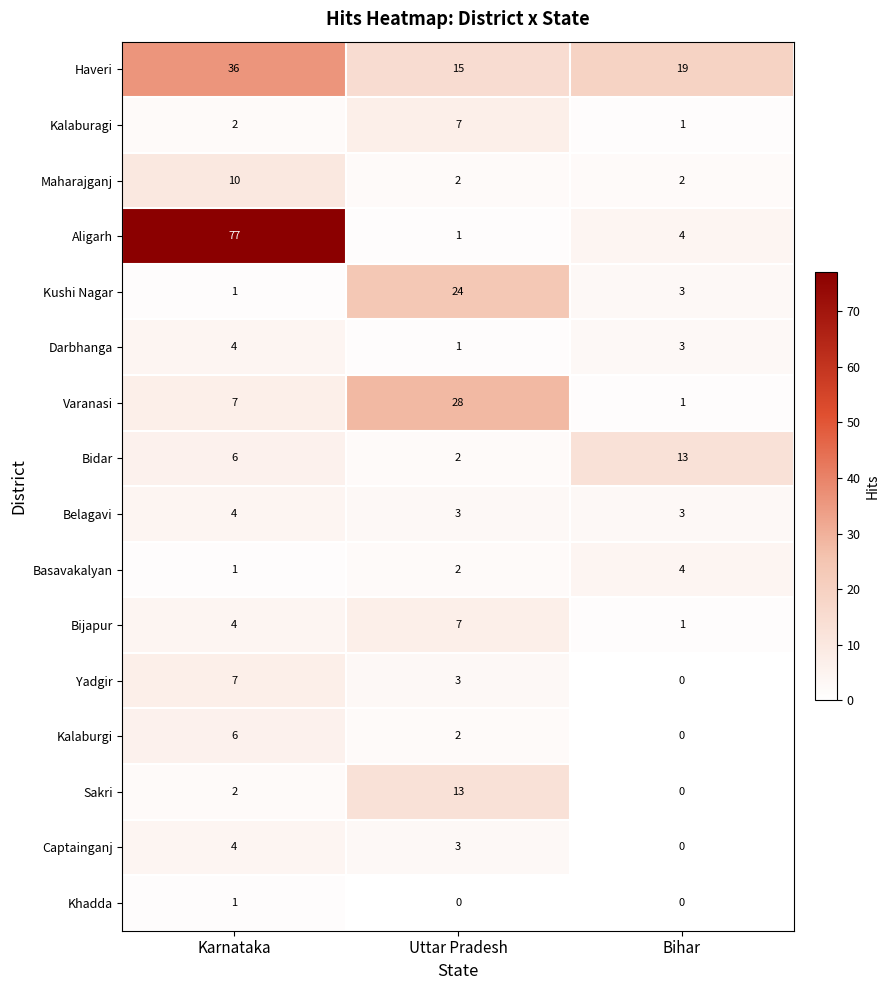

What is the approximate value of Varanasi at Uttar Pradesh?

28